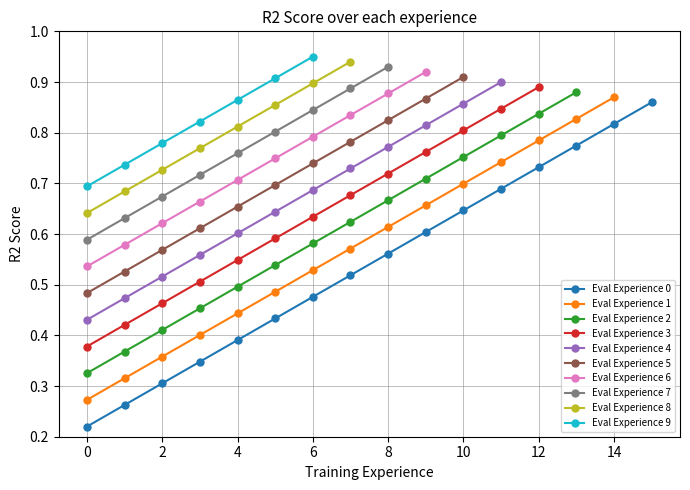

What is the average value?

0.5